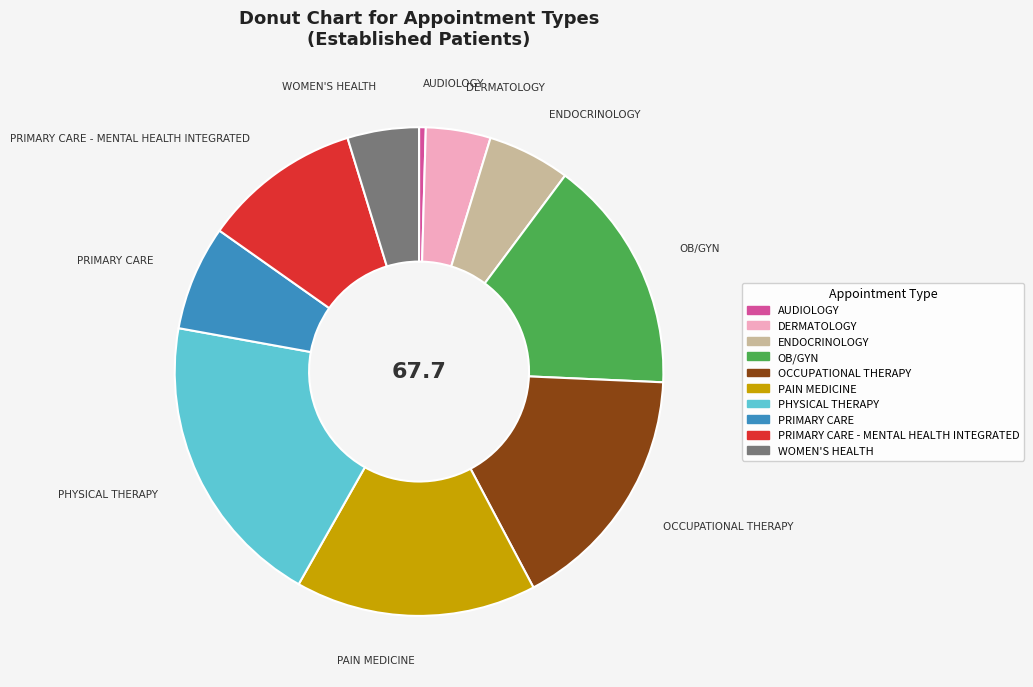

Combined, do OB/GYN and ENDOCRINOLOGY account for over 50%?

No